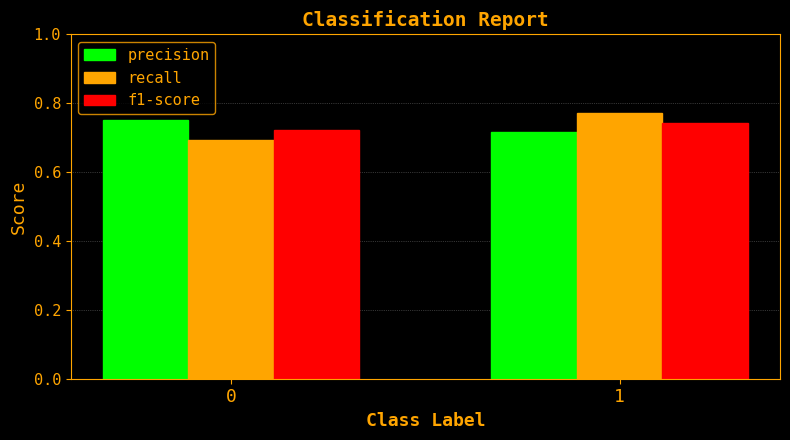

List the series in order of their peak value, highest first.

recall, precision, f1-score